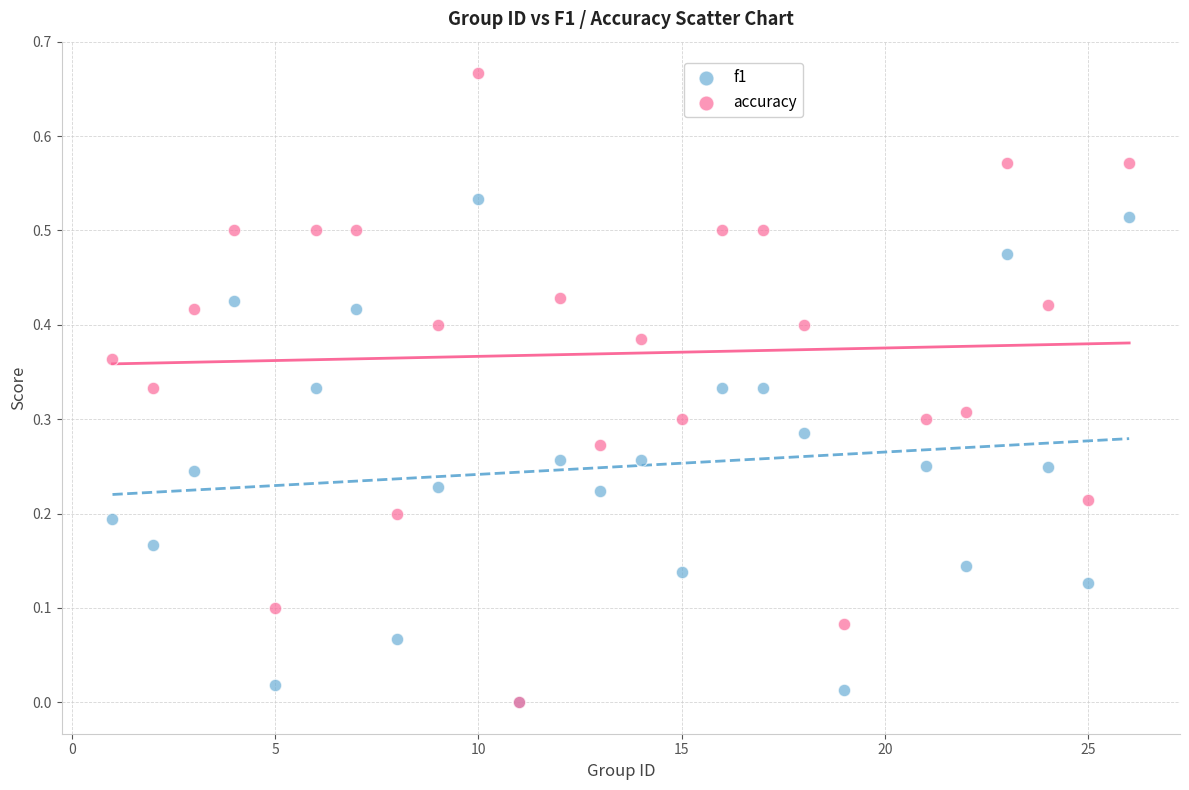

Which series contains the highest Y value?

accuracy